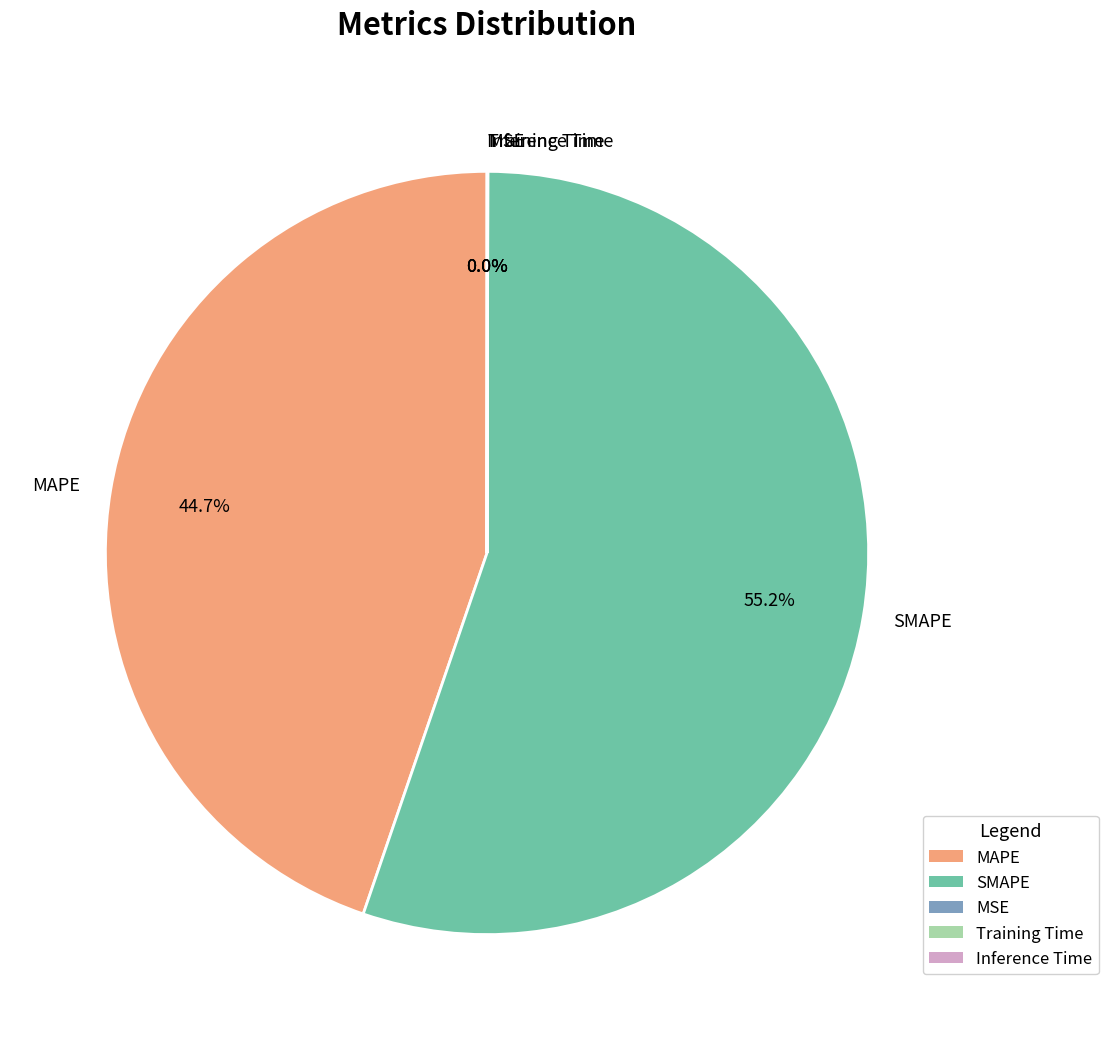

To the nearest percent, what is the average slice percentage?

20%